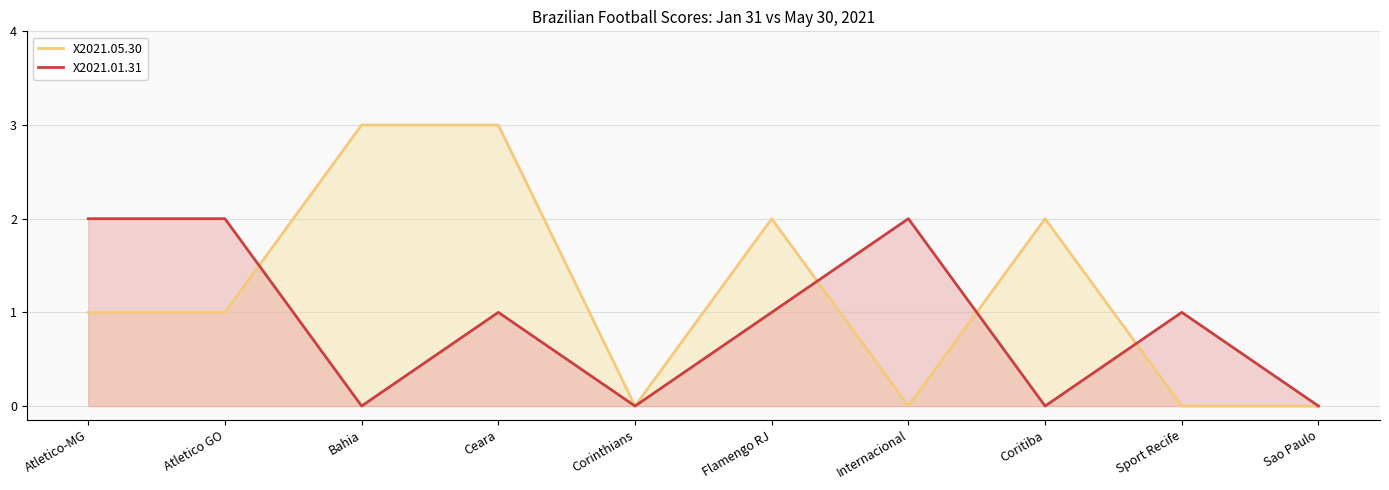

Reading left to right, what are all the values shown in this chart?

X2021.05.30: Atletico-MG=1	Atletico GO=1	Bahia=3	Ceara=3	Corinthians=0	Flamengo RJ=2	Internacional=0	Coritiba=2	Sport Recife=0	Sao Paulo=0
X2021.01.31: Atletico-MG=2	Atletico GO=2	Bahia=0	Ceara=1	Corinthians=0	Flamengo RJ=1	Internacional=2	Coritiba=0	Sport Recife=1	Sao Paulo=0